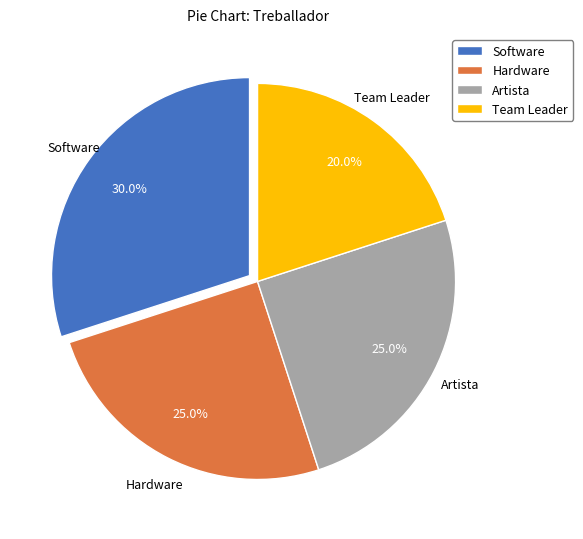

How many segments does this pie chart have?

4